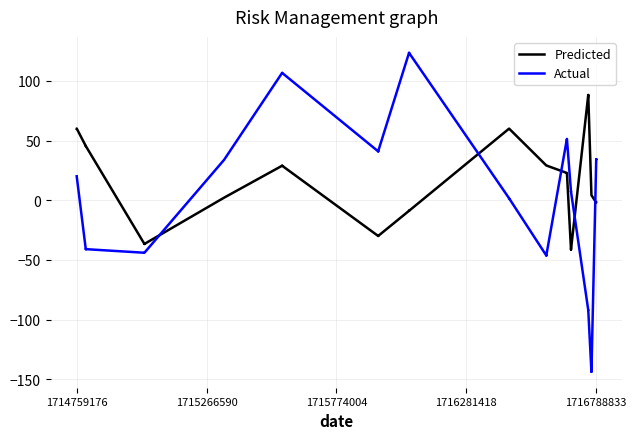

Reading left to right, list all the values displayed in this chart.

Predicted: 60.0	60.1	60.1	45.4	45.4	45.4	-36.7	-36.7	-36.7	2.1	28.9	28.9	28.9	-30.0	-29.9	-30.0	-8.9	-8.9	-8.9	60.0	60.0	60.0	29.1	29.1	29.1	22.8	22.8	22.8	-41.3	-41.3	-41.3	88.1	88.1	88.1	4.2	4.2	4.2	-2.0	-2.0	-2.0
Actual: 20.1	20.1	20.1	-41.0	-41.0	-41.0	-44.0	-44.0	-44.0	33.8	106.6	106.6	106.6	40.9	40.9	40.9	123.4	123.4	123.4	1.6	1.6	1.6	-46.3	-46.3	-46.3	51.4	51.3	51.3	7.2	7.2	7.2	-92.0	-92.0	-92.0	-143.7	-143.7	-143.7	34.2	34.2	34.2